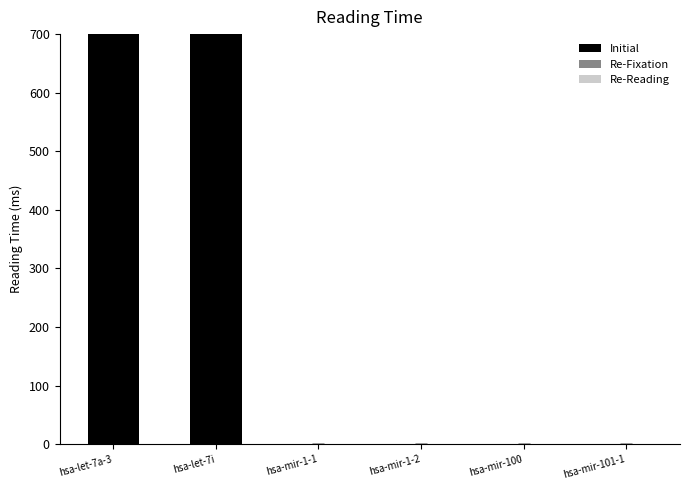

How many bars are there in total?

18